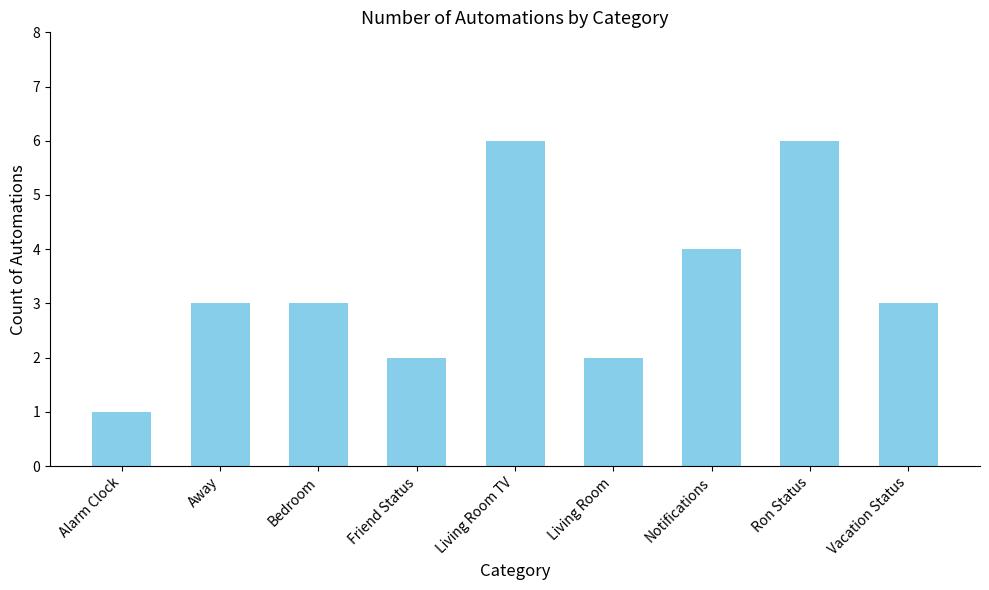

Read the value at Living Room TV.

6